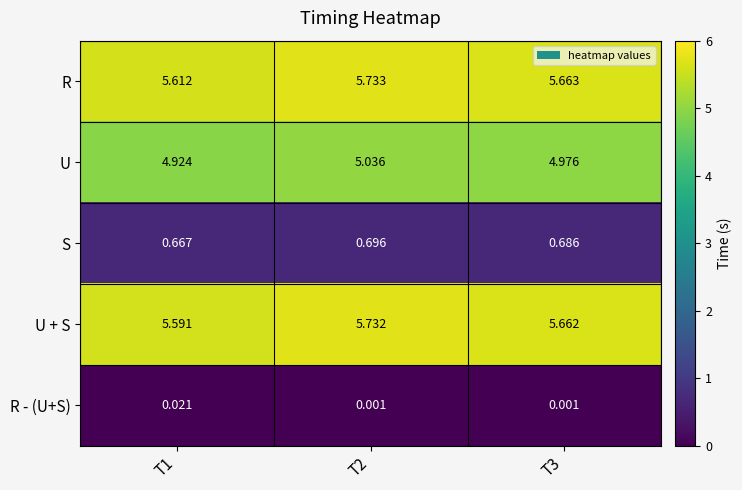

Is the value of U + S at T3 greater than the value of R - (U+S) at T2?

Yes